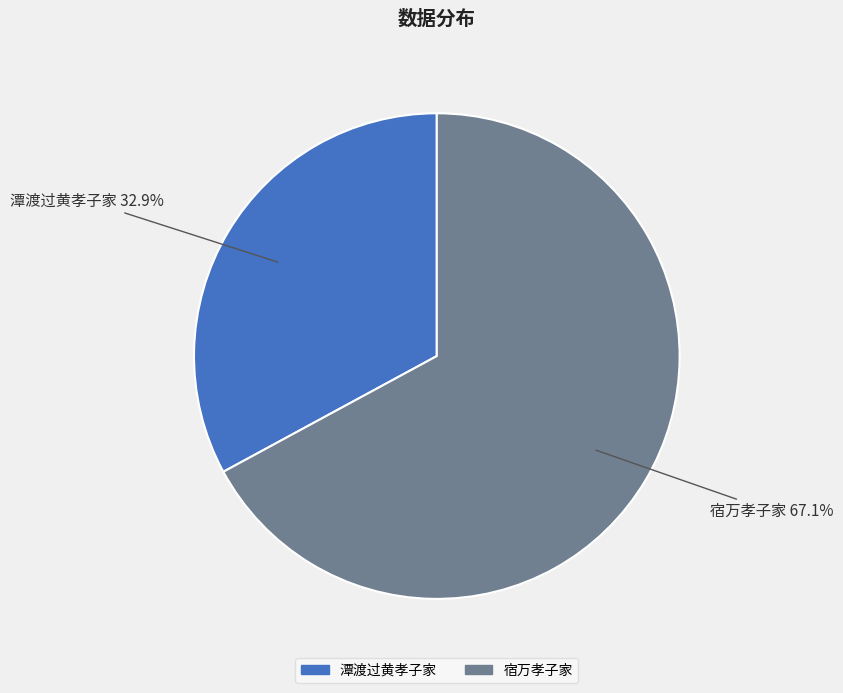

To the nearest percent, what portion does 宿万孝子家 represent?

67%